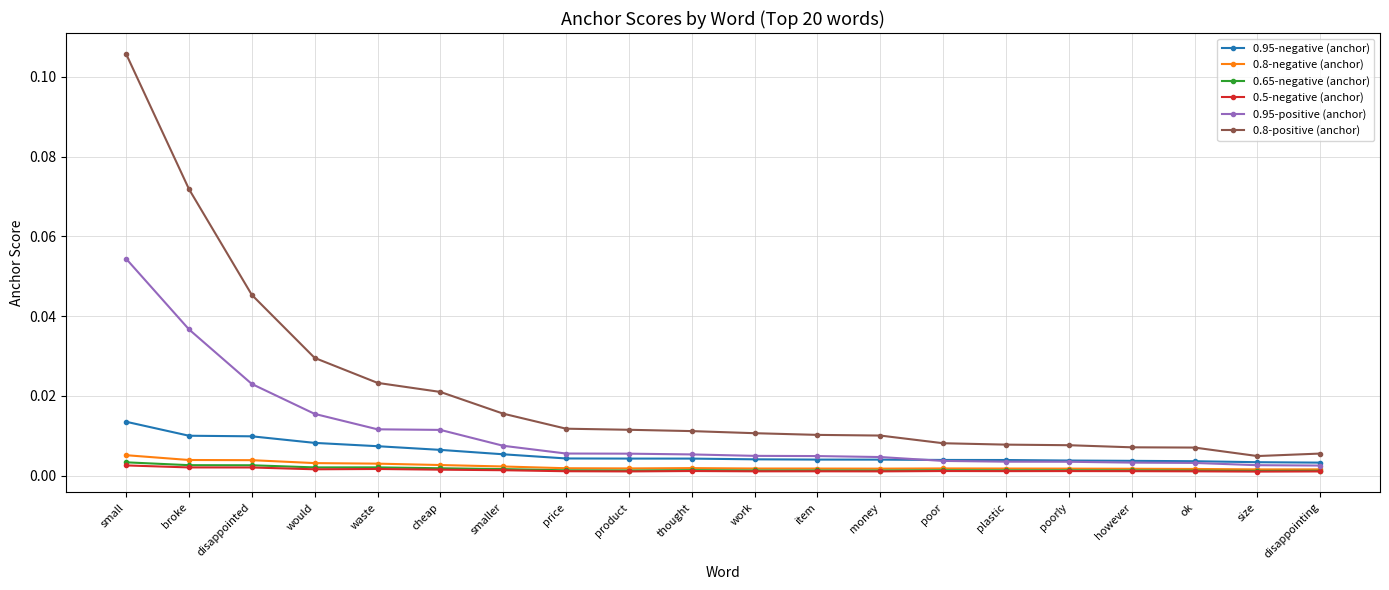

True or false: 0.65-negative (anchor) and 0.8-positive (anchor) cross at least once.

False